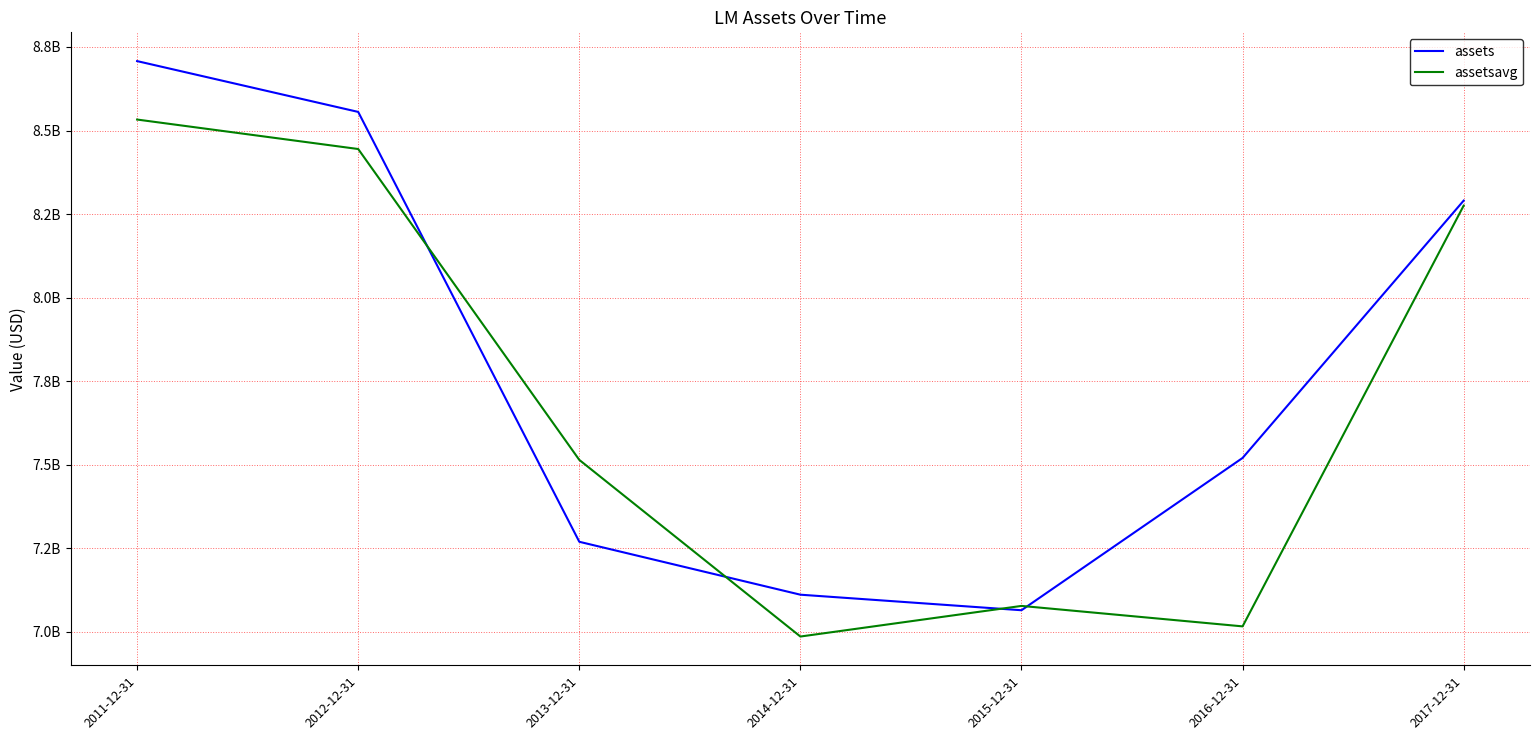

Does the chart display data point markers on the line(s)?

No